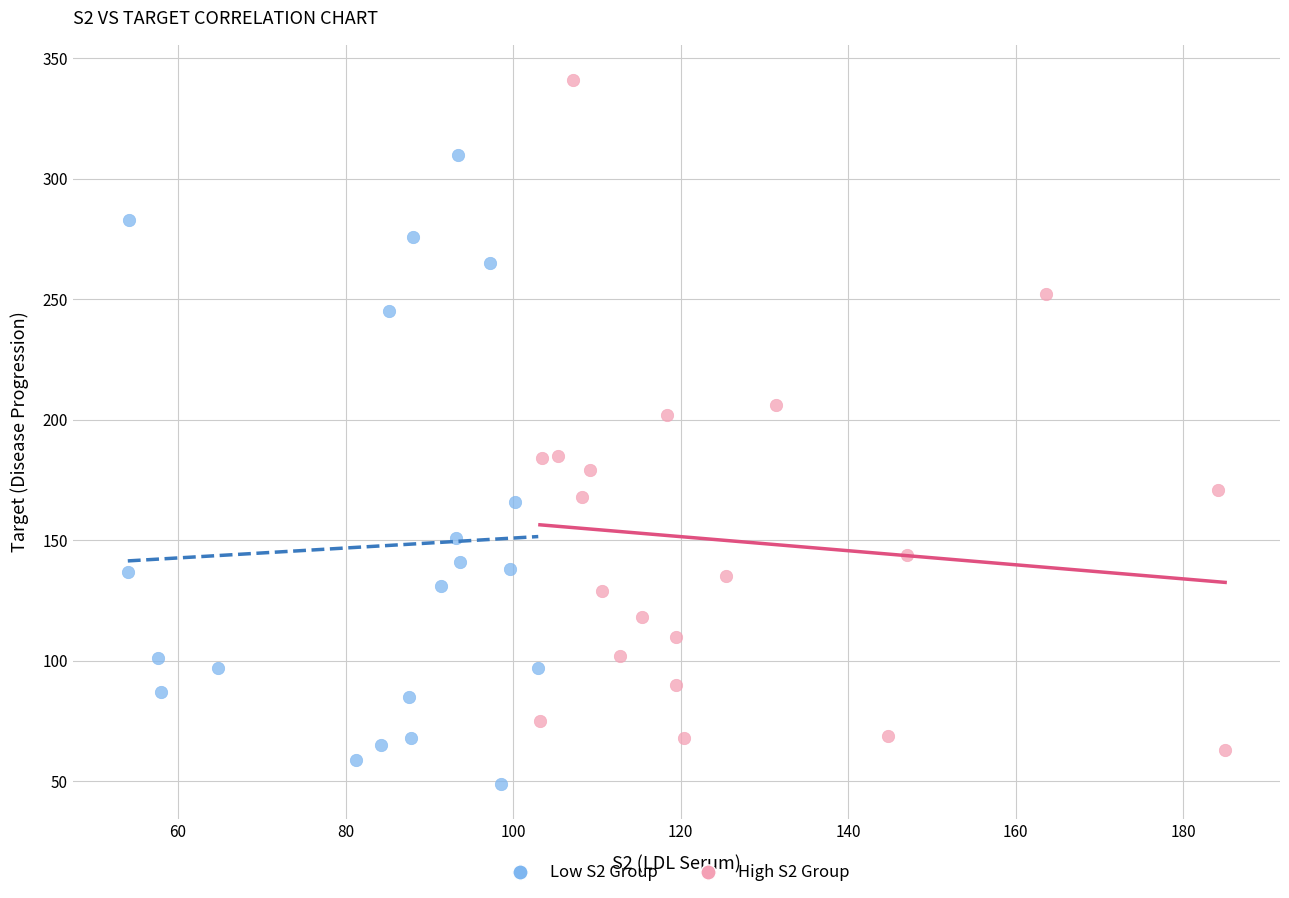

Which series reaches the maximum Y coordinate?

High S2 Group